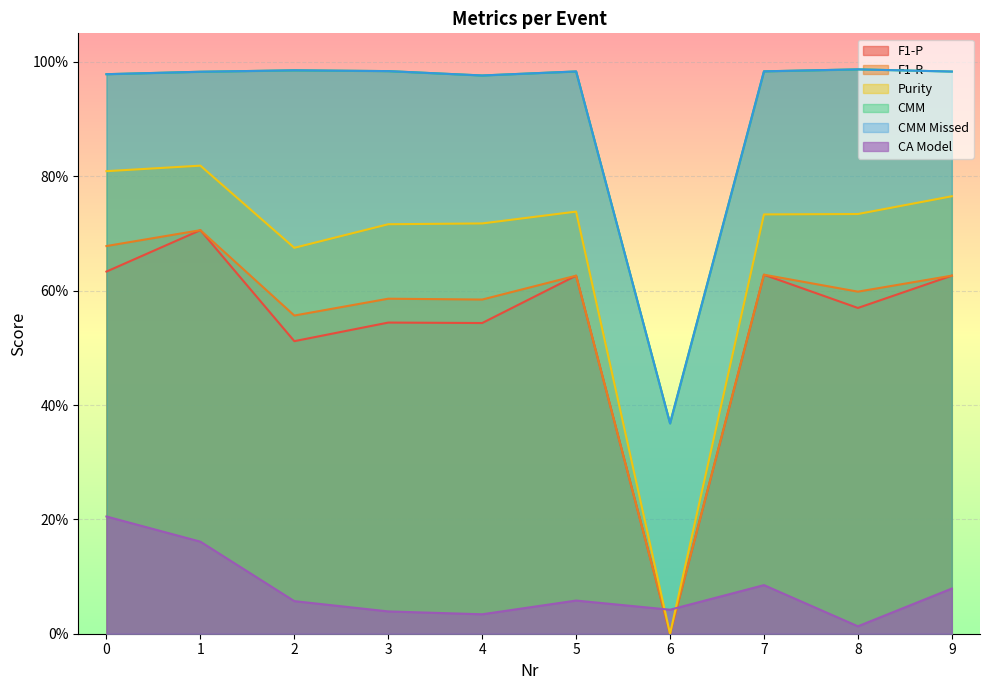

Is it true that Purity equals 0.5 at 0?

False